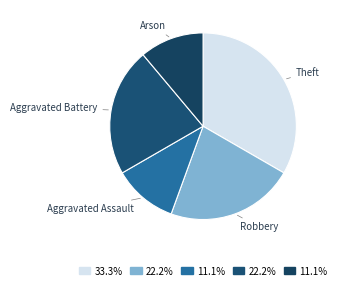

Which slice is the largest?

Theft